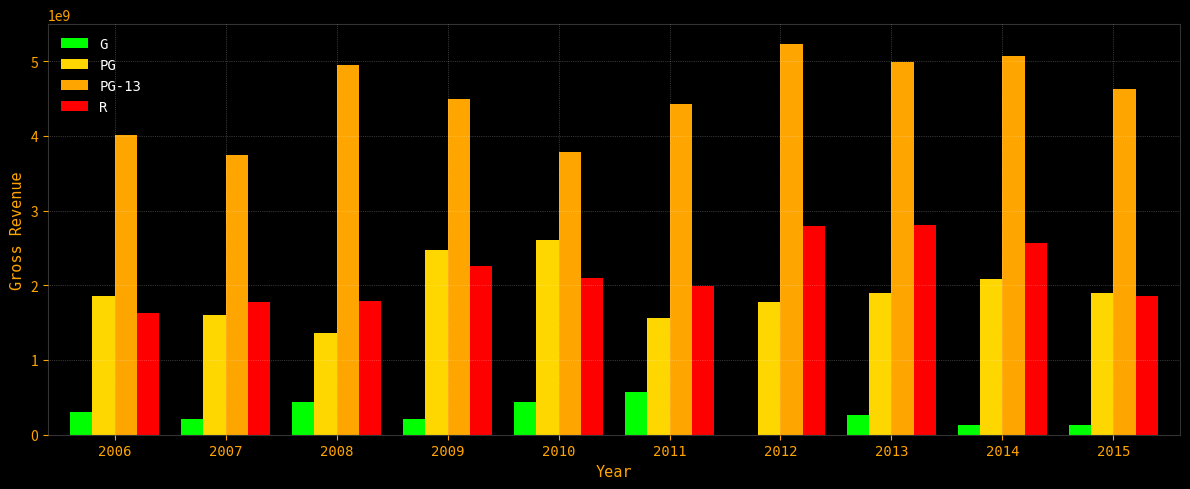

Between 2006 and 2008, which series saw the biggest shift?

PG-13